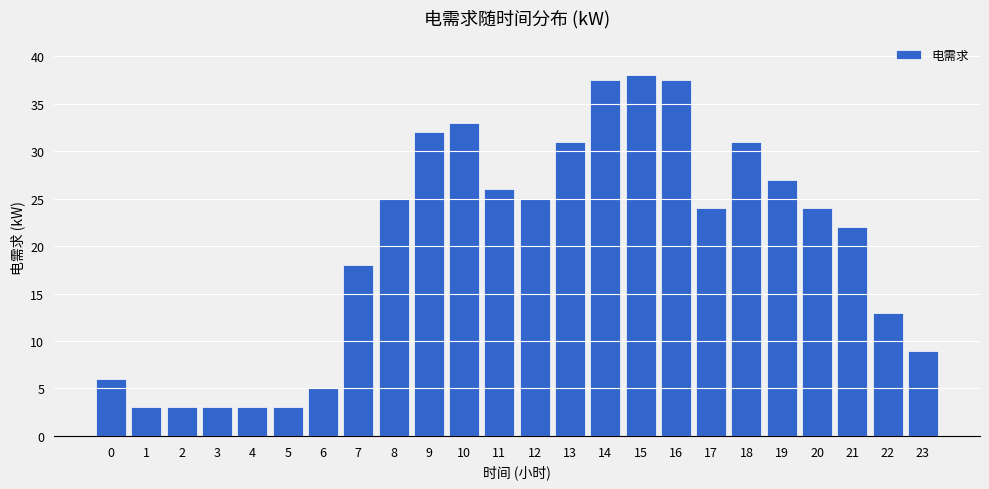

Reading left to right, transcribe all the data shown in this chart.

6.0	3.0	3.0	3.0	3.0	3.0	5.0	18.0	25.0	32.0	33.0	26.0	25.0	31.0	37.5	38.0	37.5	24.0	31.0	27.0	24.0	22.0	13.0	9.0